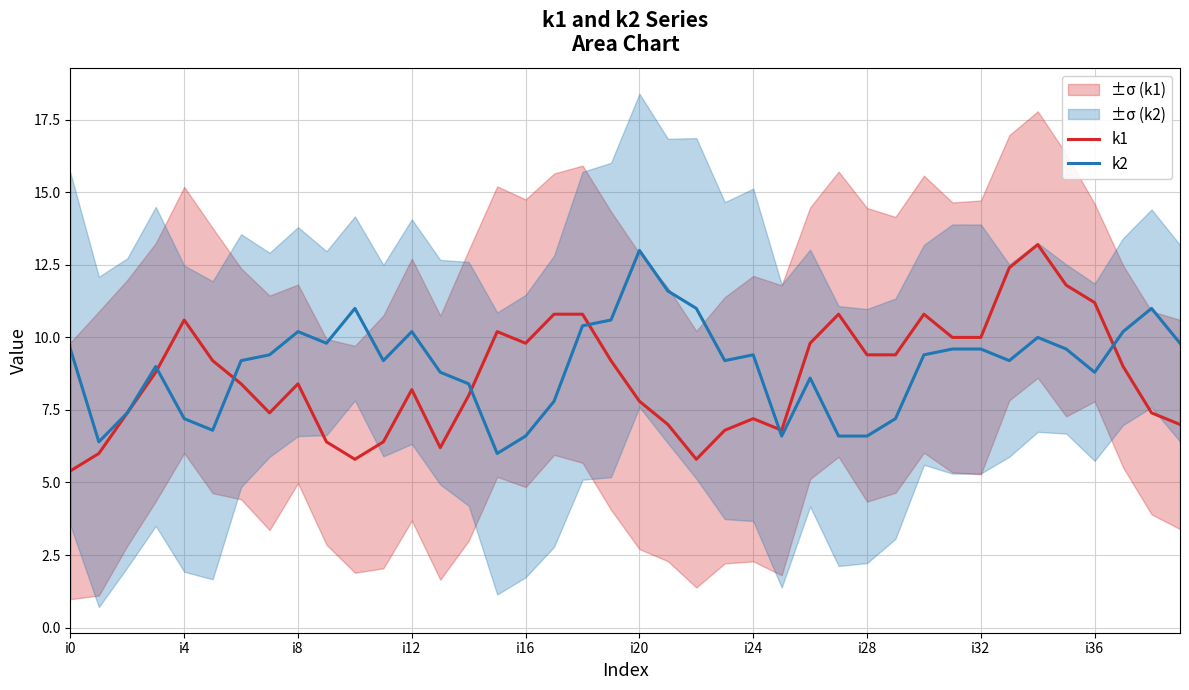

Is it true that k2 equals 6.6 at i16?

True